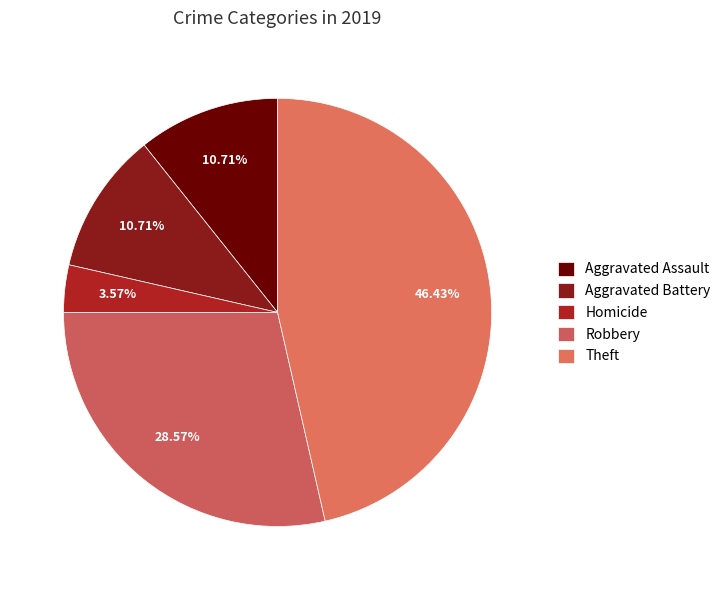

Is there a majority slice in this chart?

No